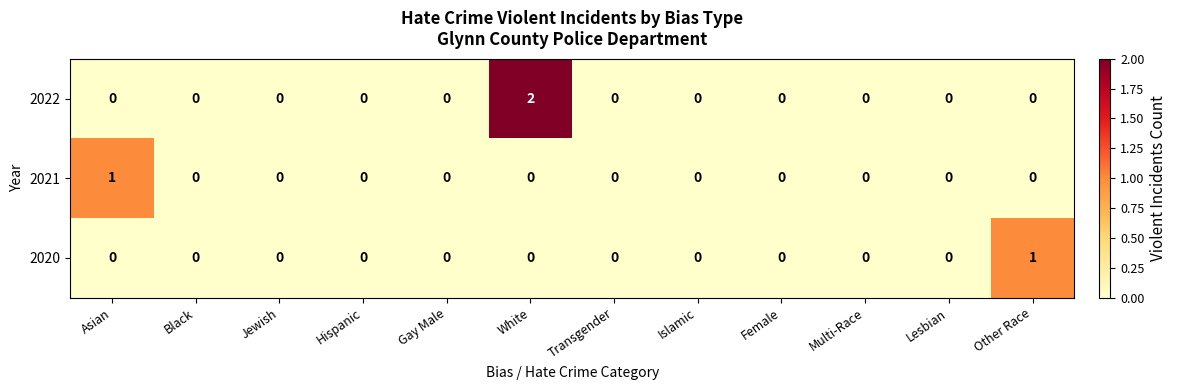

How many distinct data groups are displayed?

3